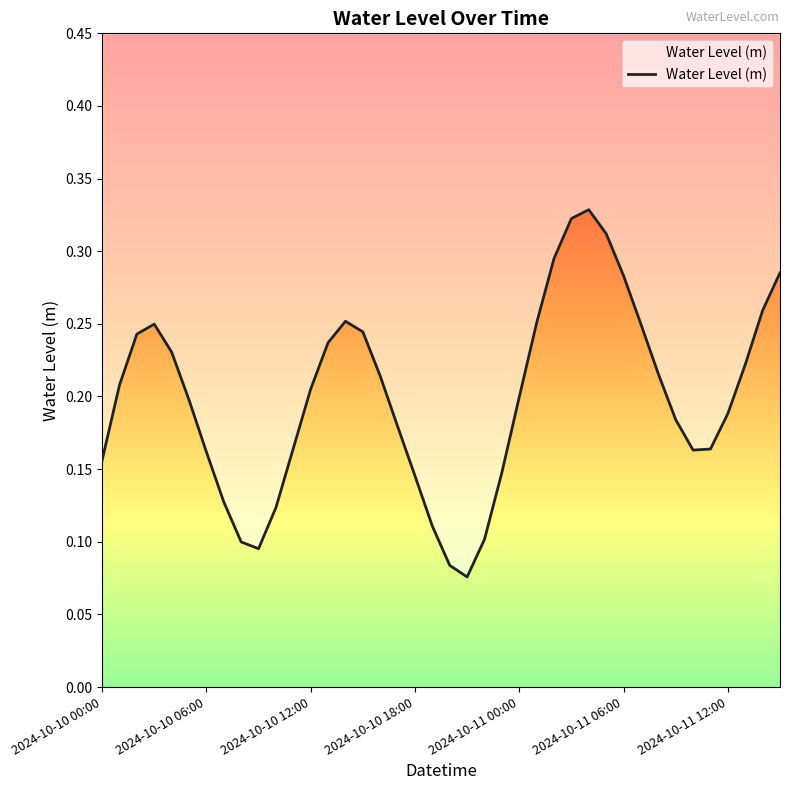

Reading left to right, transcribe all the data shown in this chart.

0.2	0.2	0.2	0.2	0.2	0.2	0.2	0.1	0.1	0.1	0.1	0.2	0.2	0.2	0.3	0.2	0.2	0.2	0.1	0.1	0.1	0.1	0.1	0.1	0.2	0.3	0.3	0.3	0.3	0.3	0.3	0.2	0.2	0.2	0.2	0.2	0.2	0.2	0.3	0.3